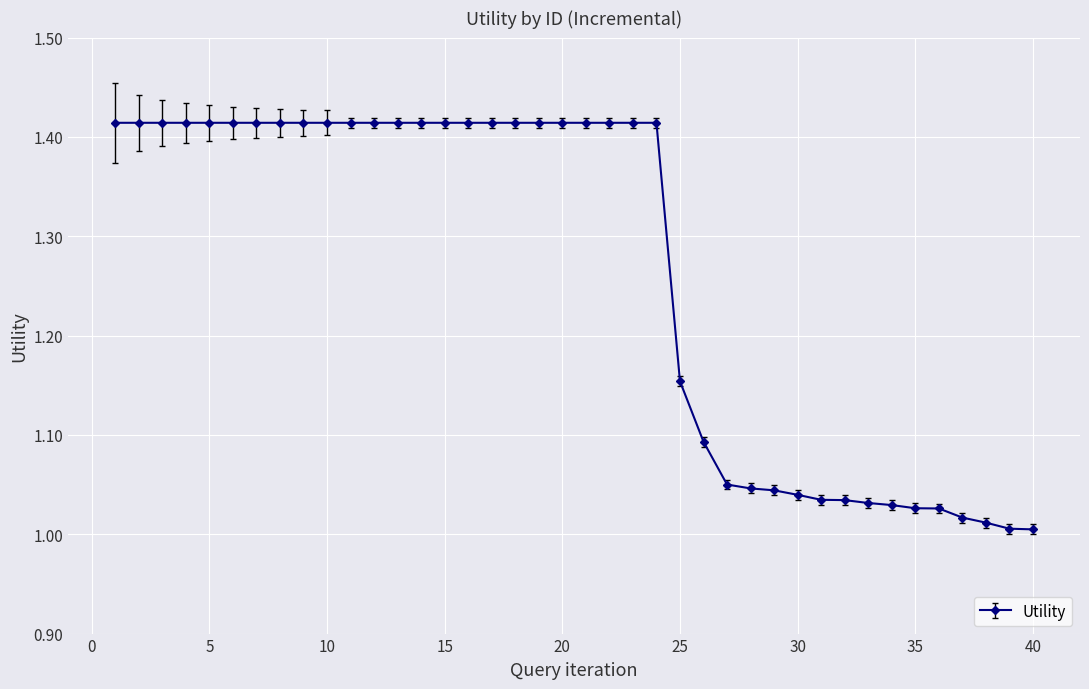

What is the sum of all values?

50.6